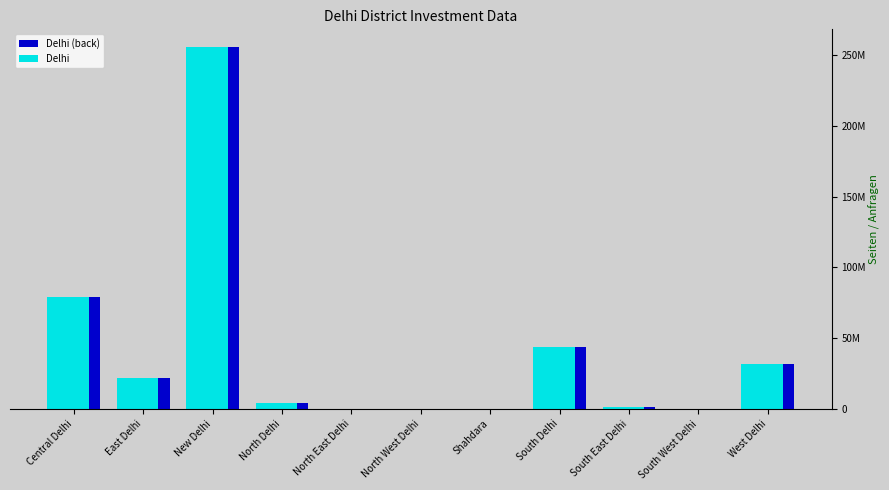

What is the sum of all Delhi (back) values?

436700000